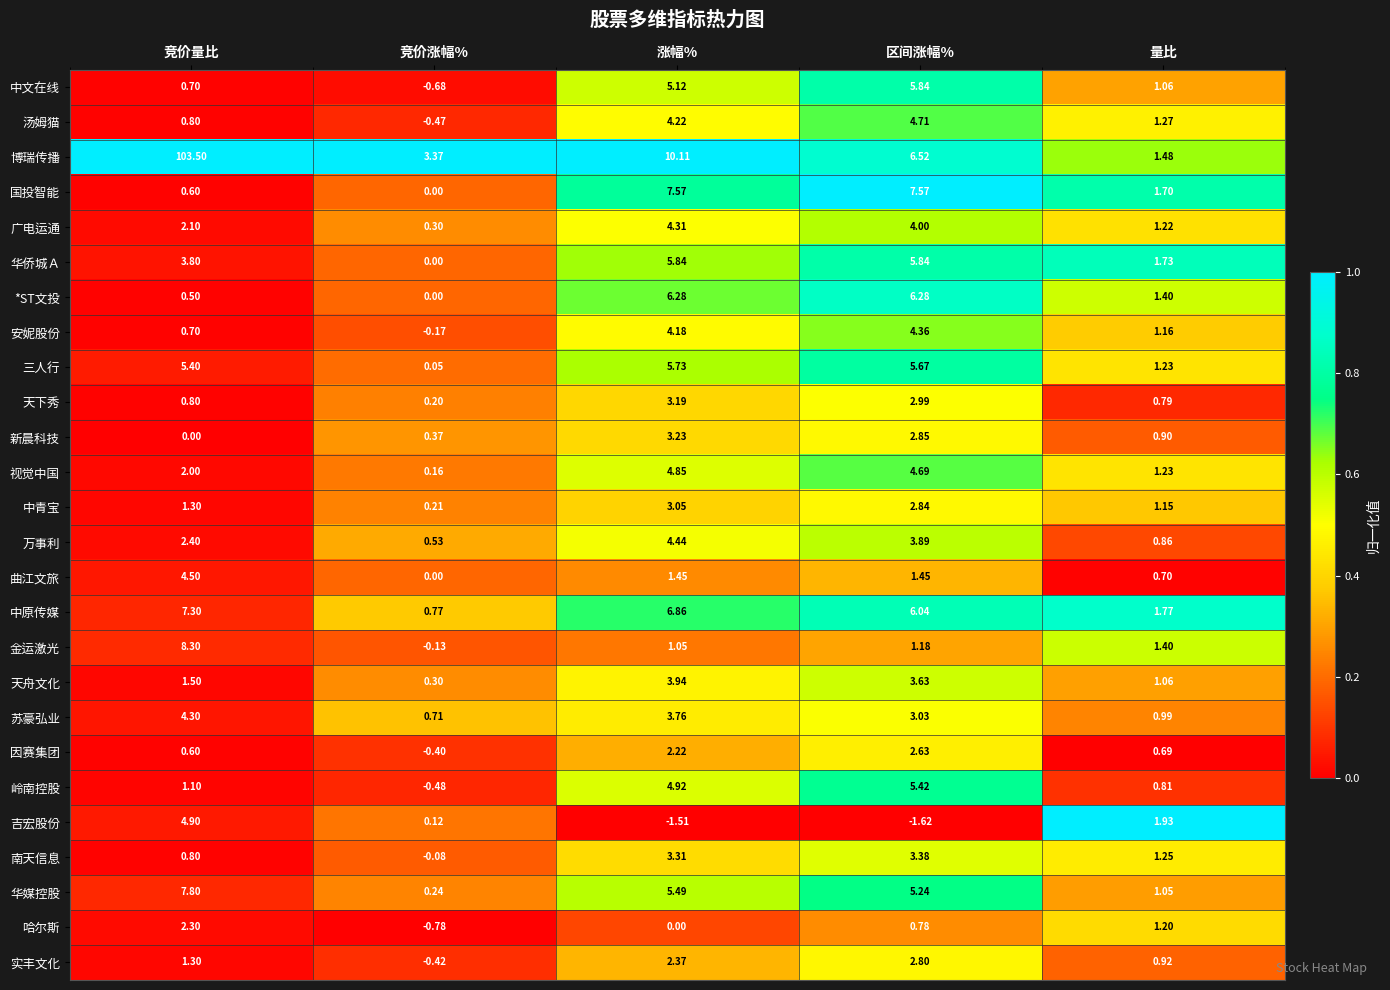

Which series changed the most between 涨幅% and 量比?

博瑞传播